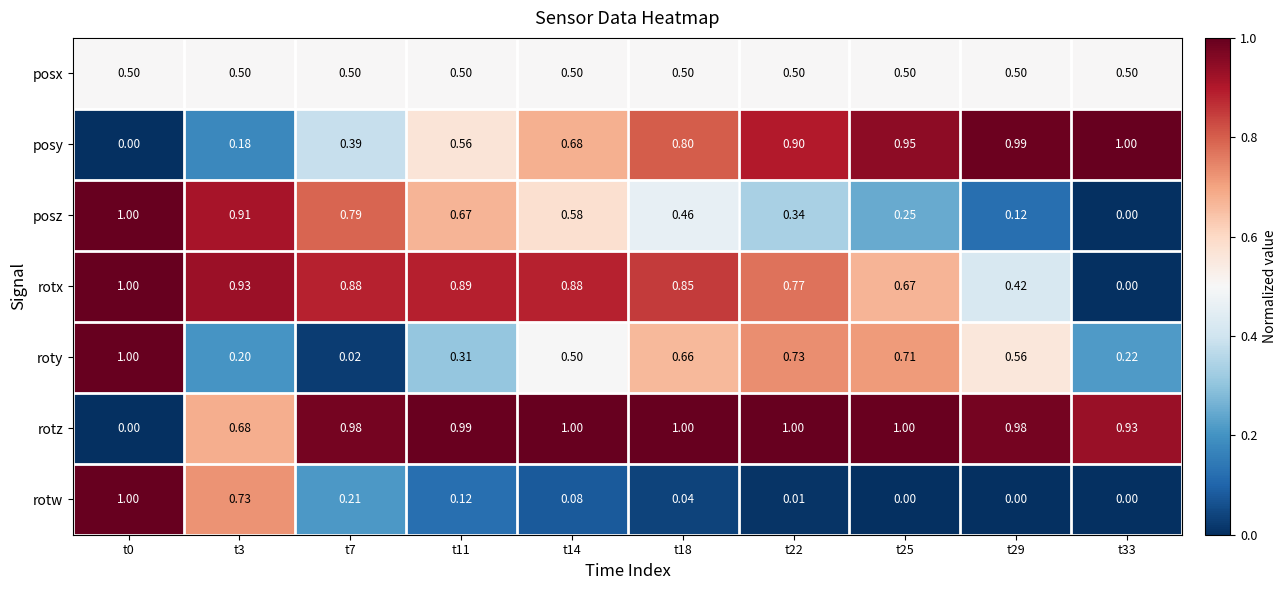

Which series has the largest total across all categories?

rotz